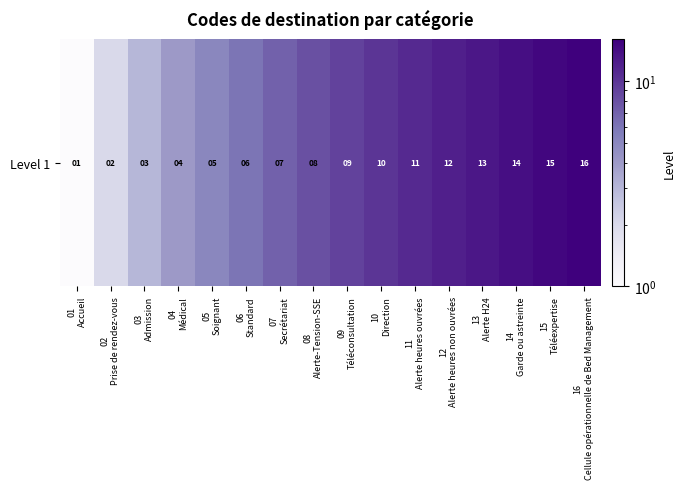

How many data points does each series have?

16